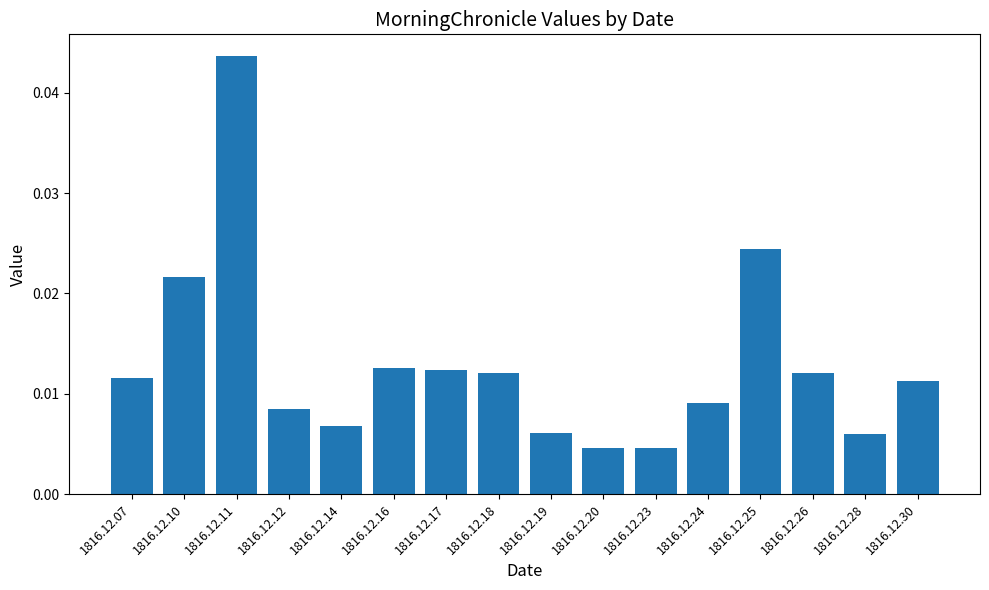

Which category has the highest value across all series?

1816.12.11